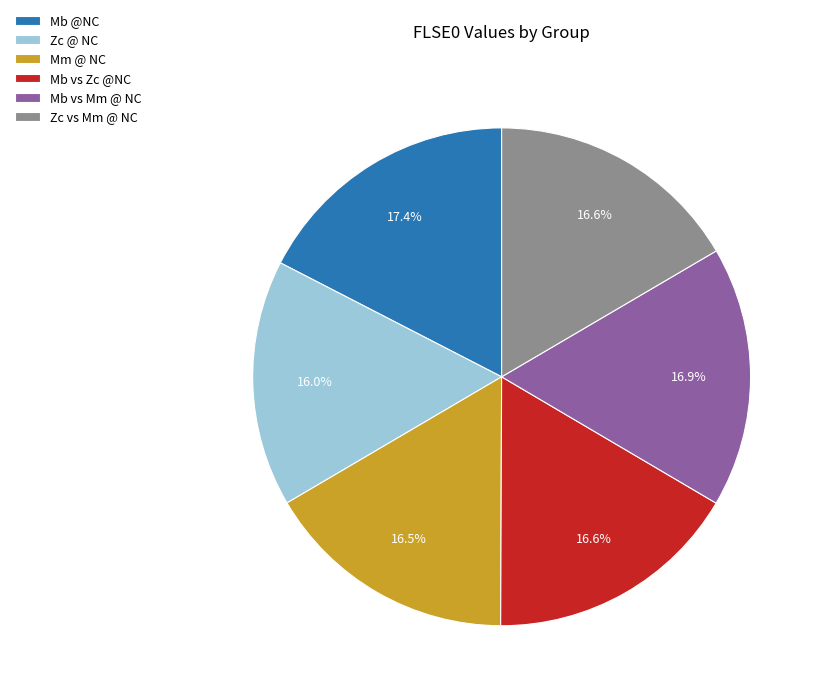

Combined, what portion of the pie is Mb vs Zc @NC and Mb vs Mm @ NC?

33.5%